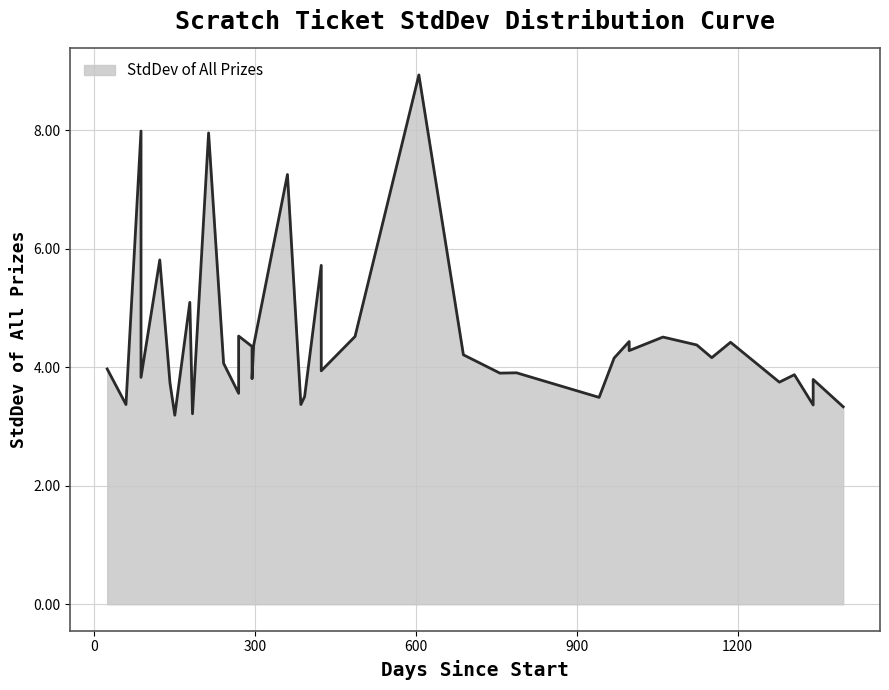

Does the chart display data point markers on the line(s)?

No